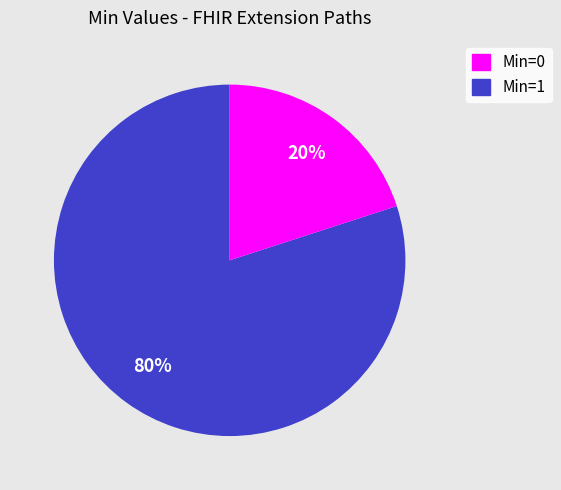

To the nearest percent, what is the average slice percentage?

50%